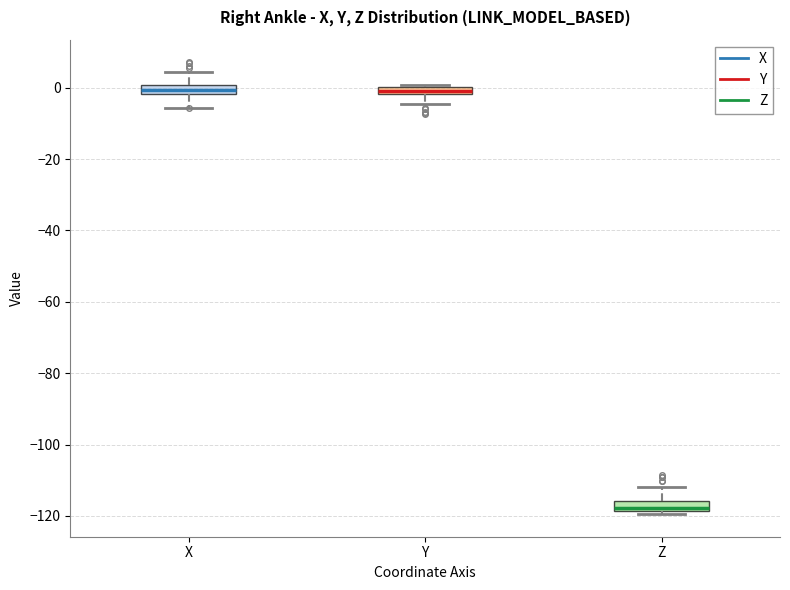

Where does the upper whisker of the box for X end on the y-axis? The values are not printed on the chart, so give them approximately, as read against the axis.

4